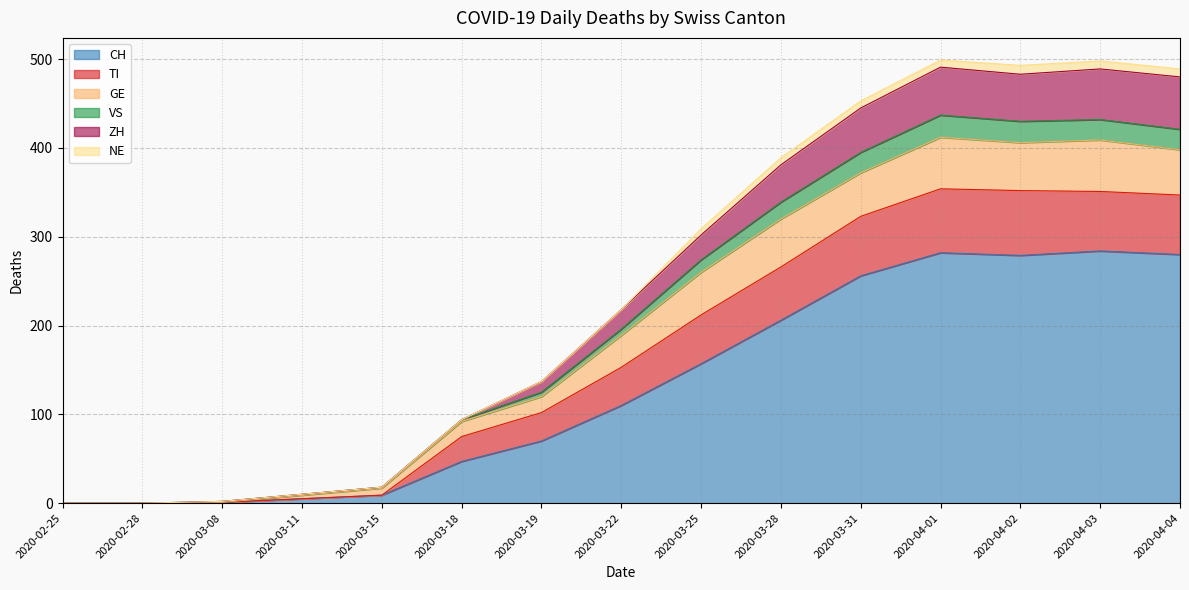

What is the label of the 12th point from the left?

2020-04-01